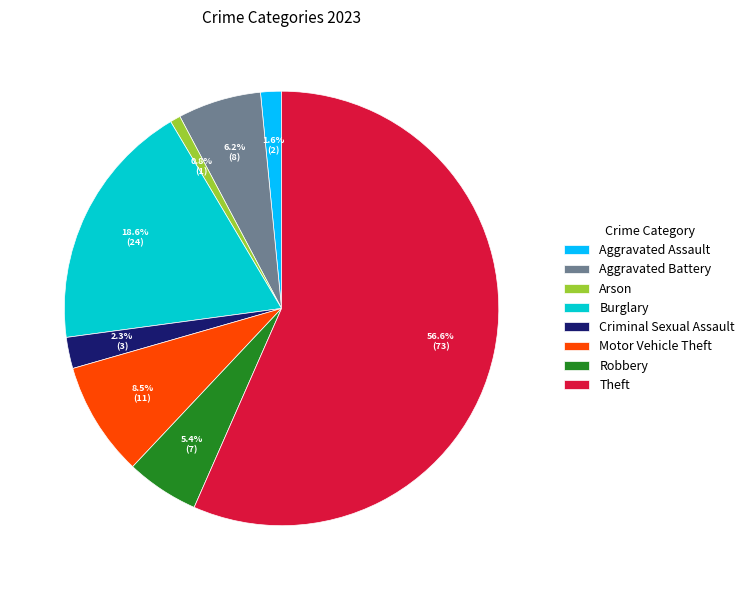

How much of the chart is everything except Motor Vehicle Theft?

91.5%